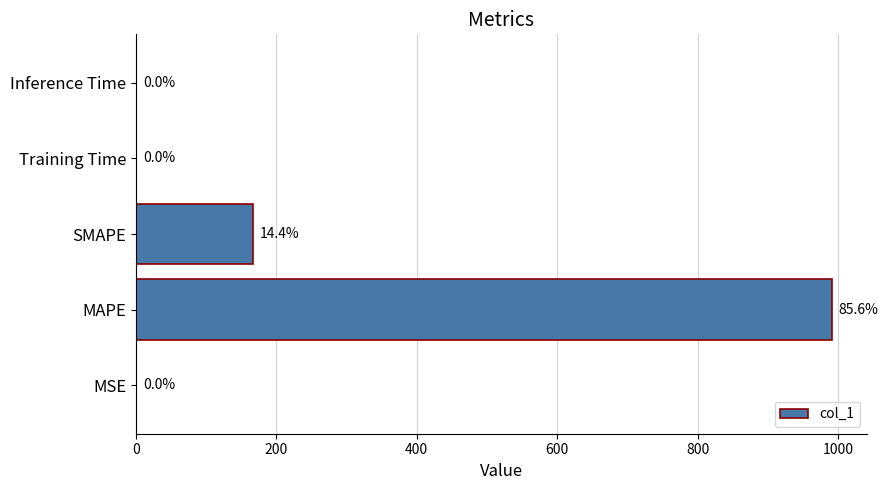

What is the maximum value shown in the chart?

991.0